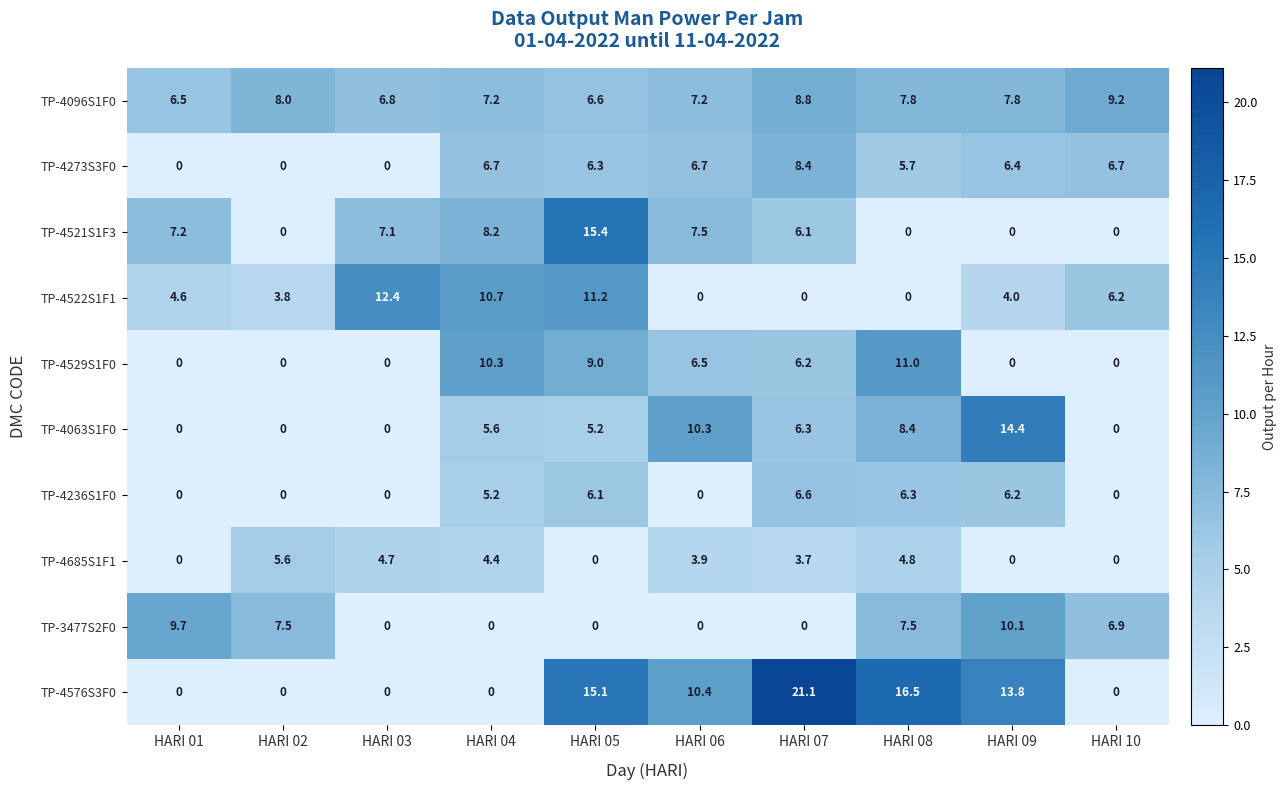

What is the difference between the second highest and minimum values in the TP-4096S1F0 series?

2.3